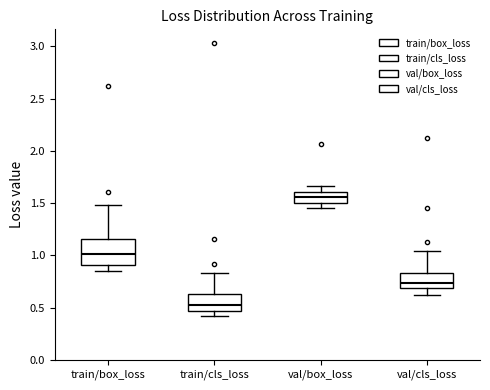

Which box's median line is the highest?

val/box_loss